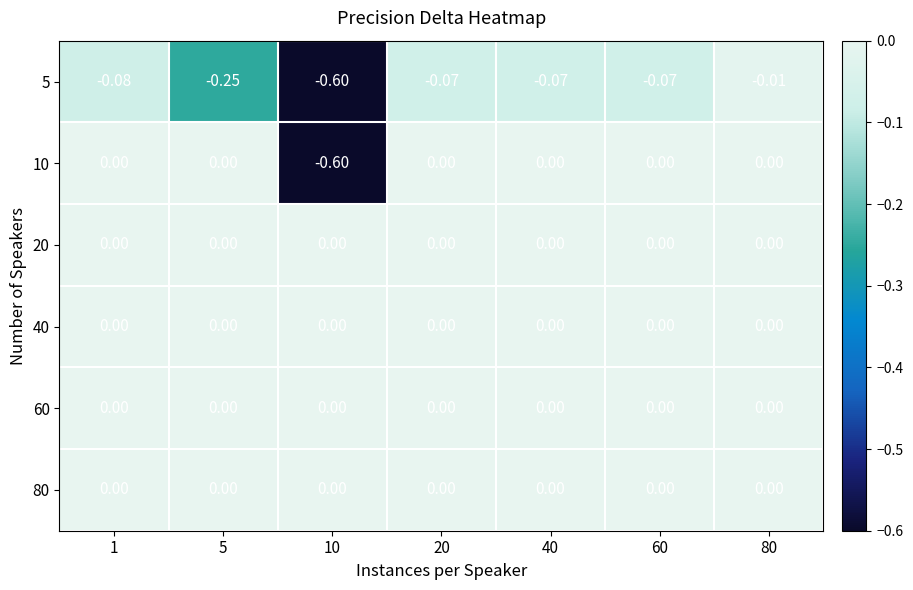

At which label does 20 reach its minimum?

1